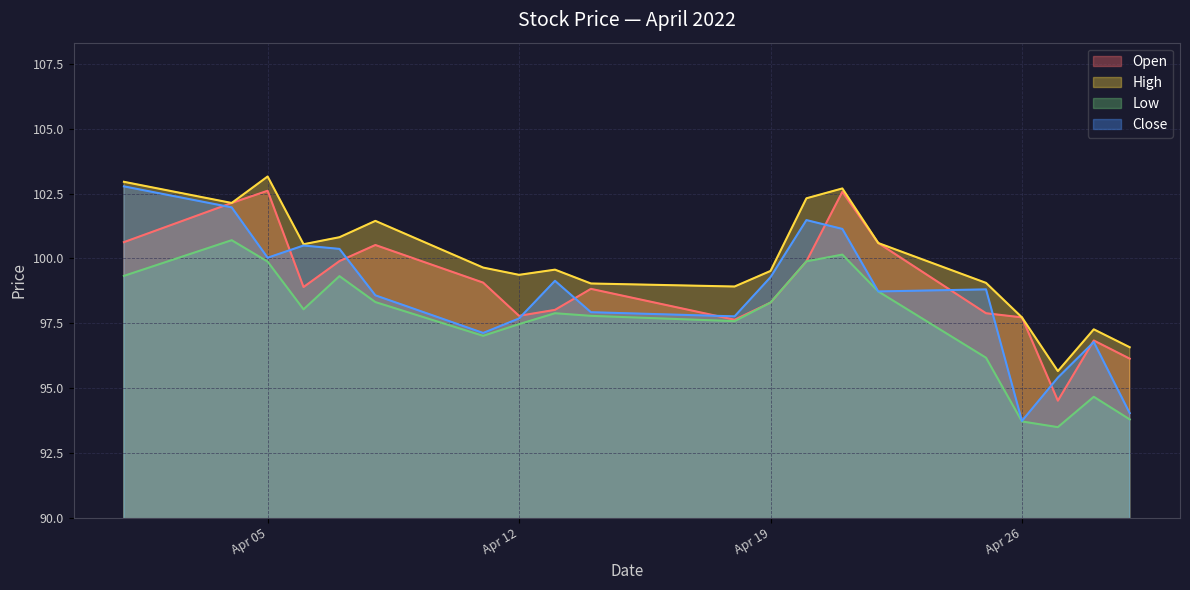

How many data points in Close are above 98?

12